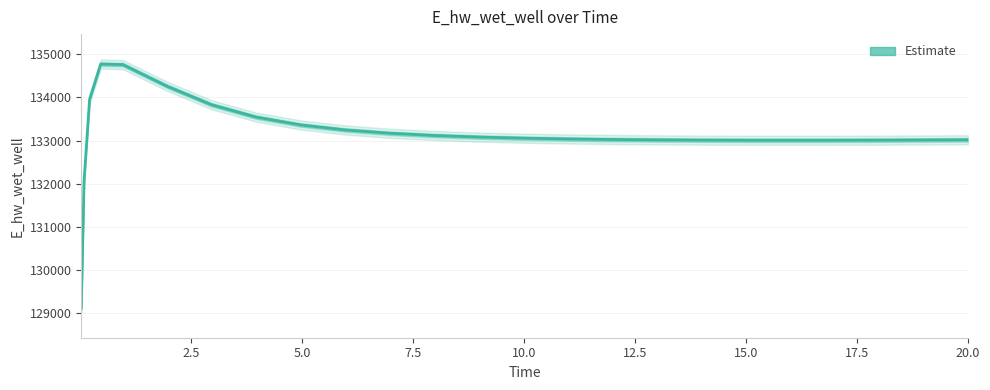

Does the chart display data point markers on the line(s)?

No